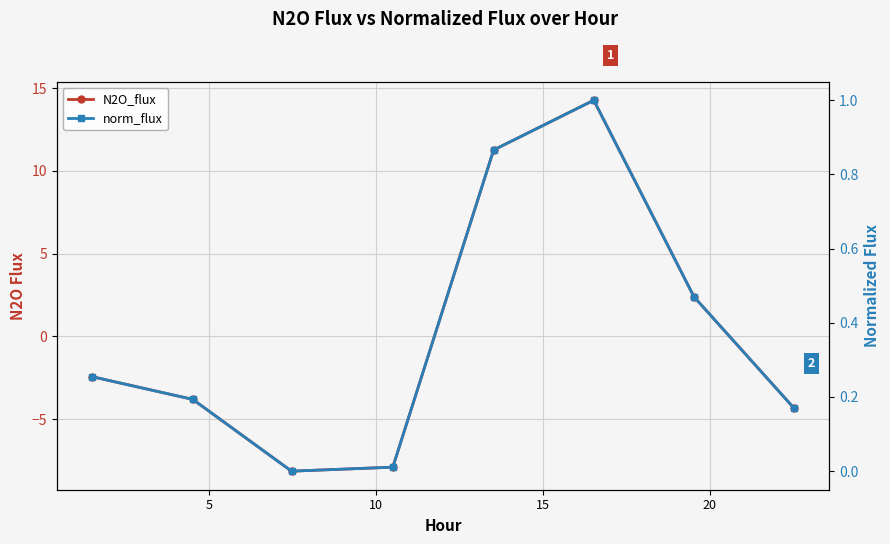

True or false: N2O_flux and norm_flux intersect in this chart.

True